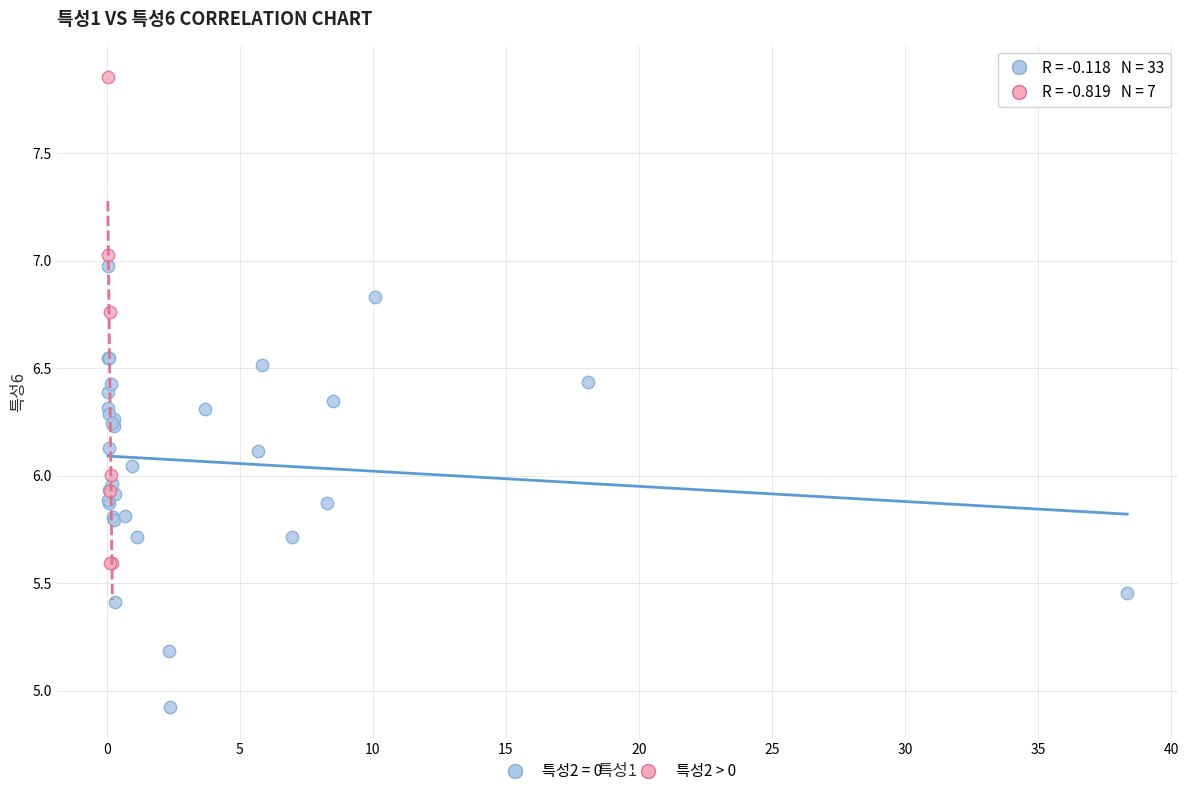

Which series contains the lowest Y value?

특성2 = 0